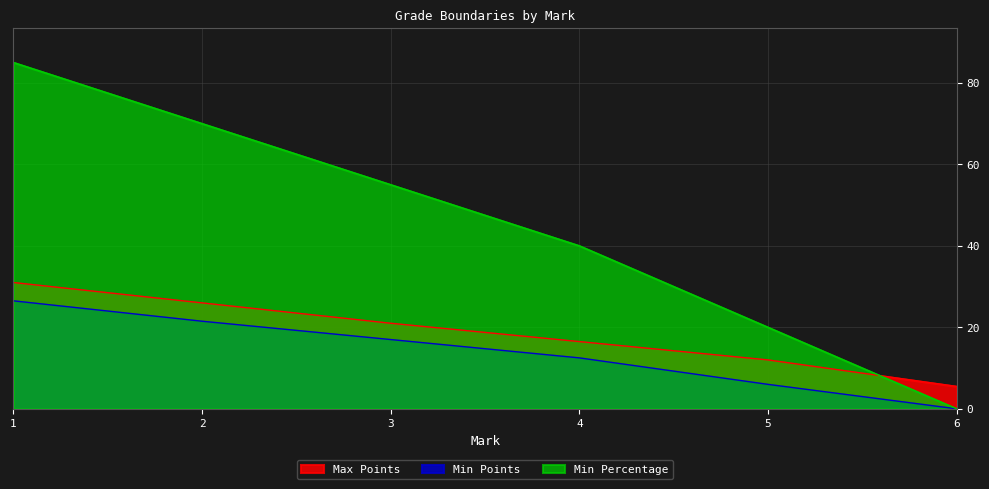

Rank the categories by Max Points value from lowest to highest.

6, 5, 4, 3, 2, 1